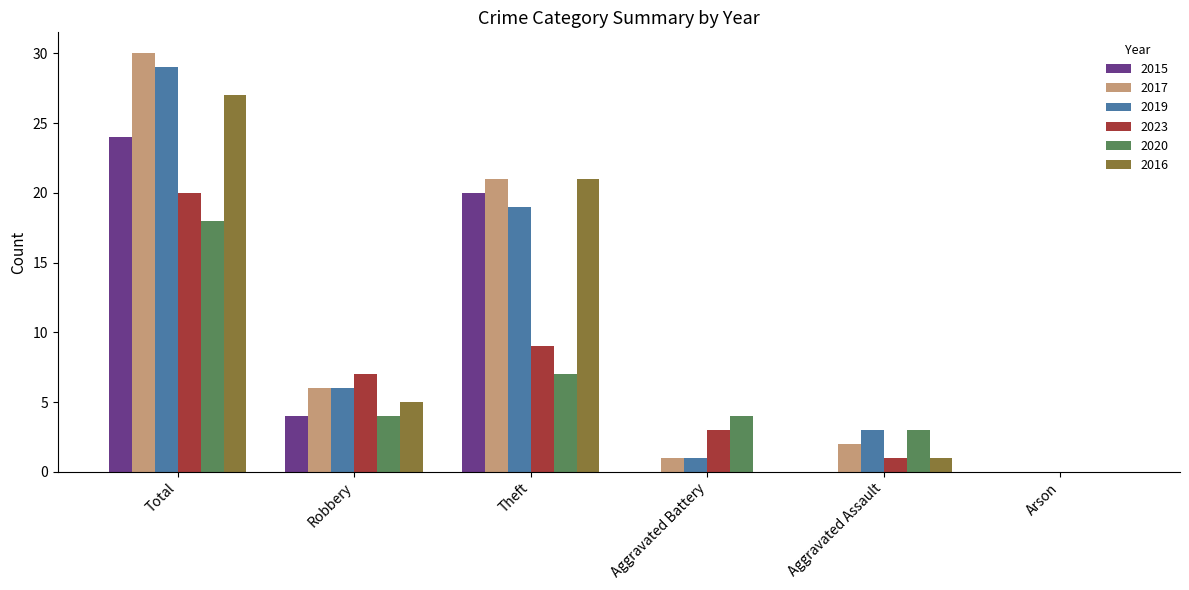

Is the value of 2020 at Arson greater than the value of 2017 at Aggravated Assault?

No